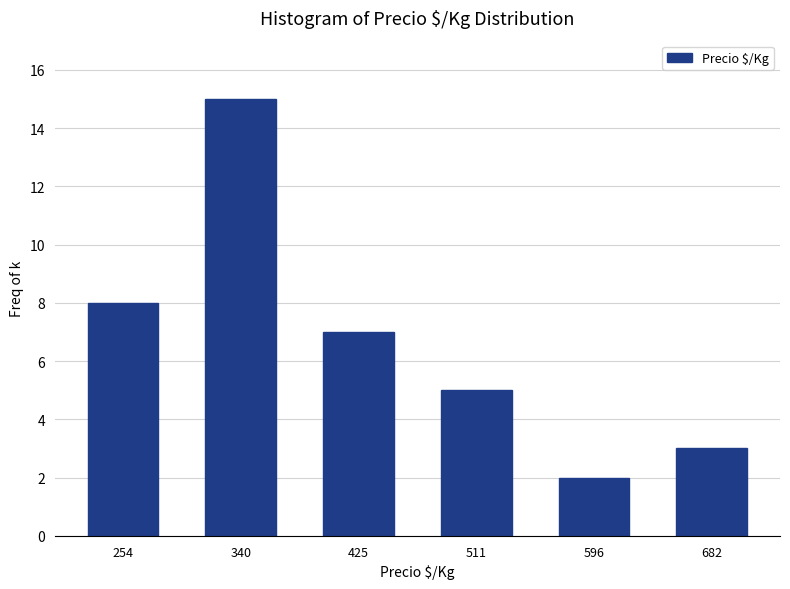

Which range on the x-axis has the tallest bar?

300 to 380